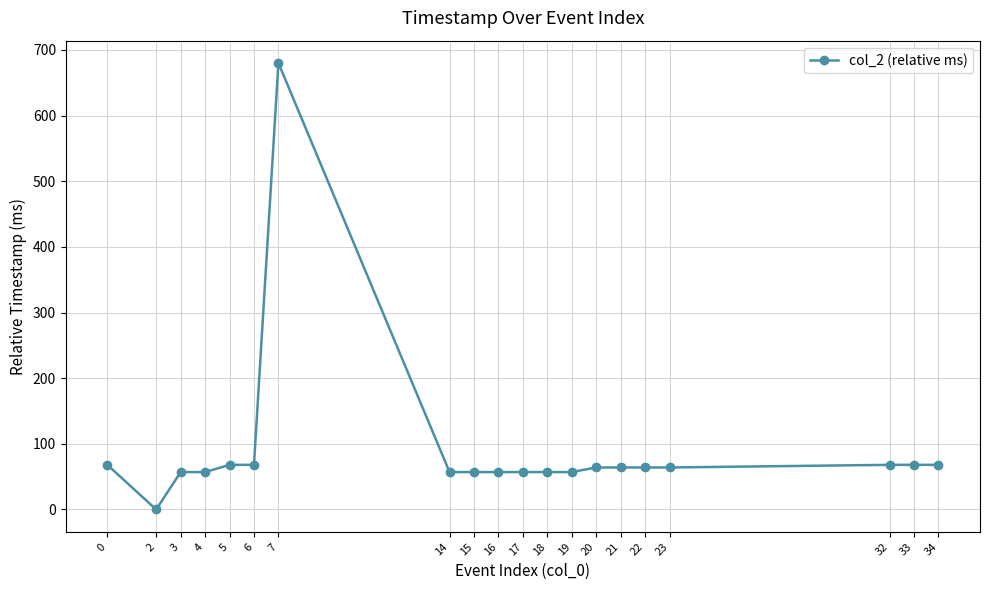

How many series are shown in this chart?

1